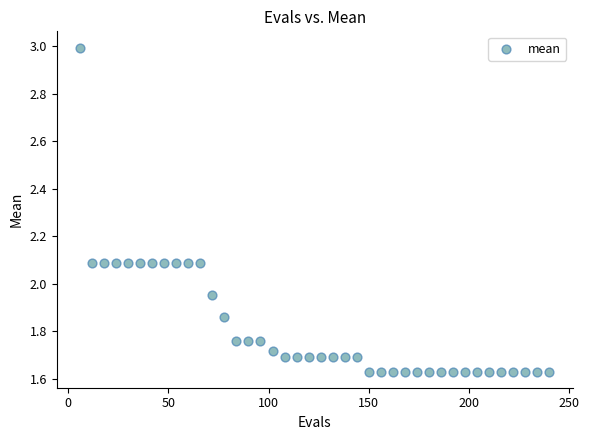

What is the range of X values (max minus min)?

234.0